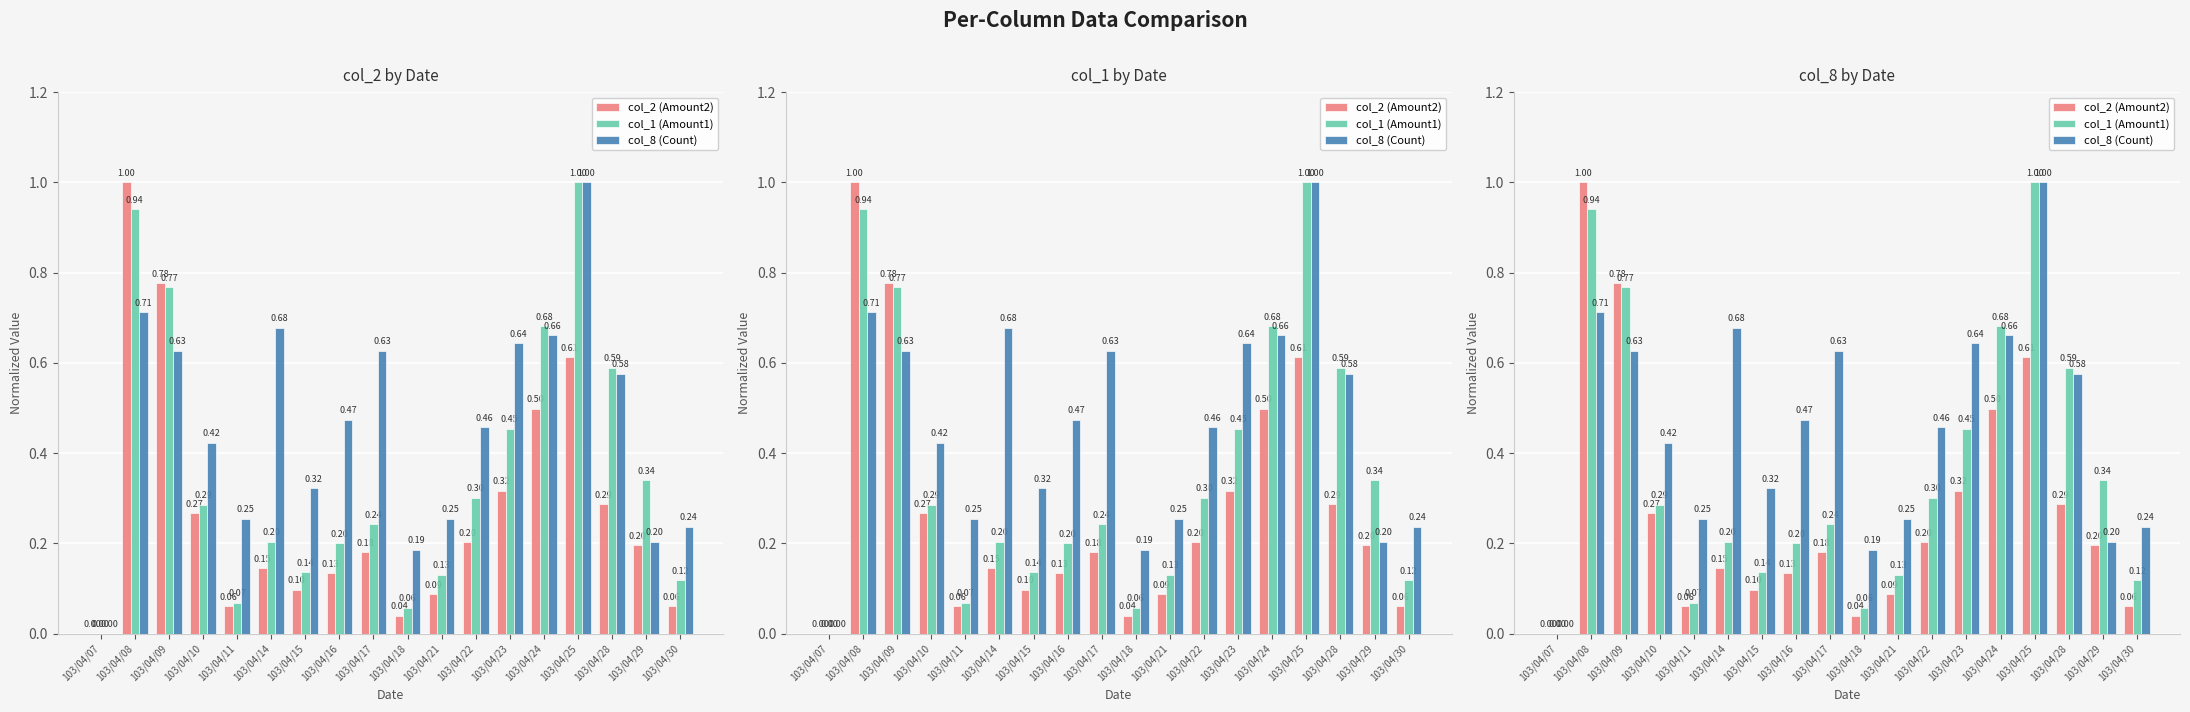

Reading left to right, list all the values displayed in this chart.

col_2 (Amount2): 0.0	1.0	0.8	0.3	0.1	0.1	0.1	0.1	0.2	0.0	0.1	0.2	0.3	0.5	0.6	0.3	0.2	0.1
col_1 (Amount1): 0.0	0.9	0.8	0.3	0.1	0.2	0.1	0.2	0.2	0.1	0.1	0.3	0.5	0.7	1.0	0.6	0.3	0.1
col_8 (Count): 0.0	0.7	0.6	0.4	0.3	0.7	0.3	0.5	0.6	0.2	0.3	0.5	0.6	0.7	1.0	0.6	0.2	0.2